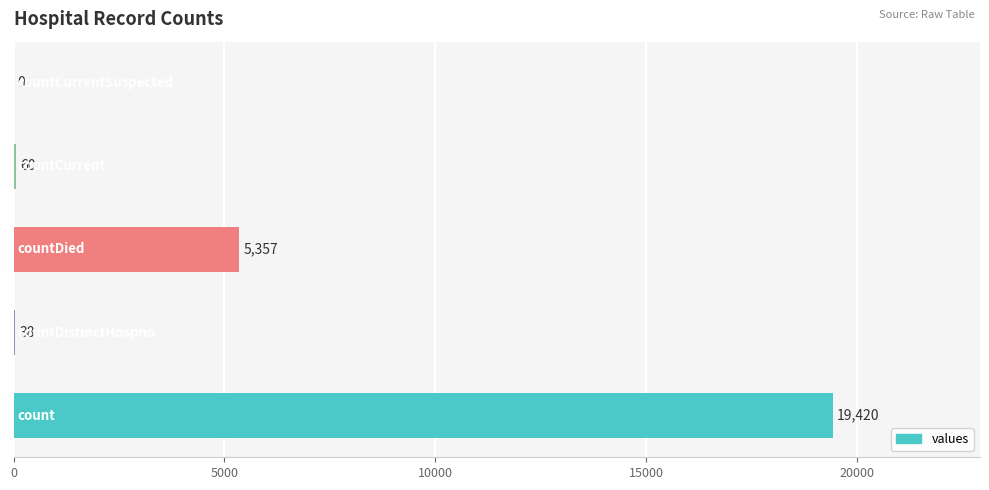

Are the bars grouped side by side (vs. stacked)?

No